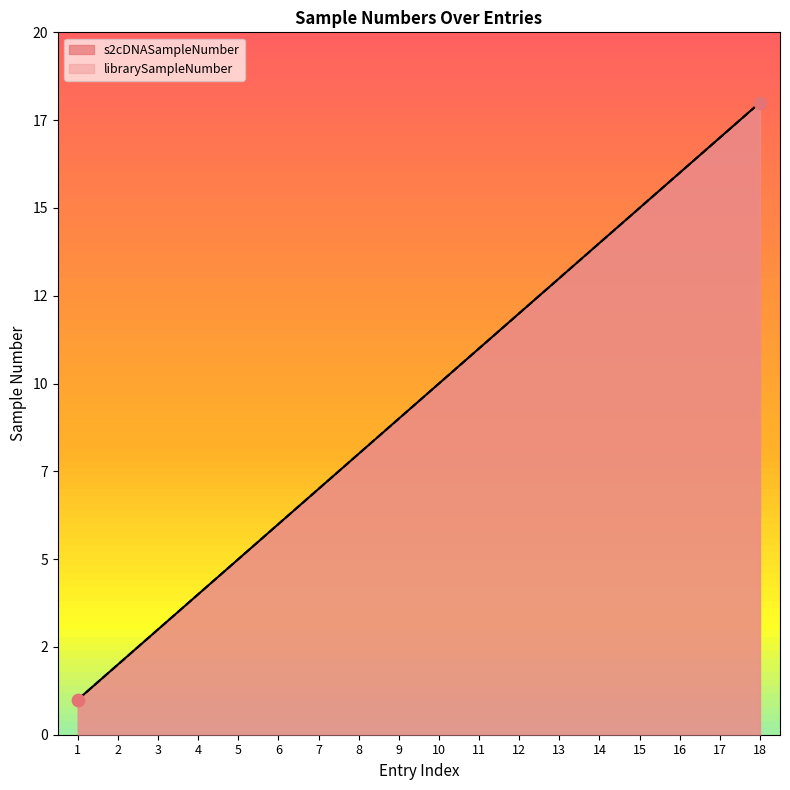

Which series has the widest spread of Y values?

s2cDNASampleNumber